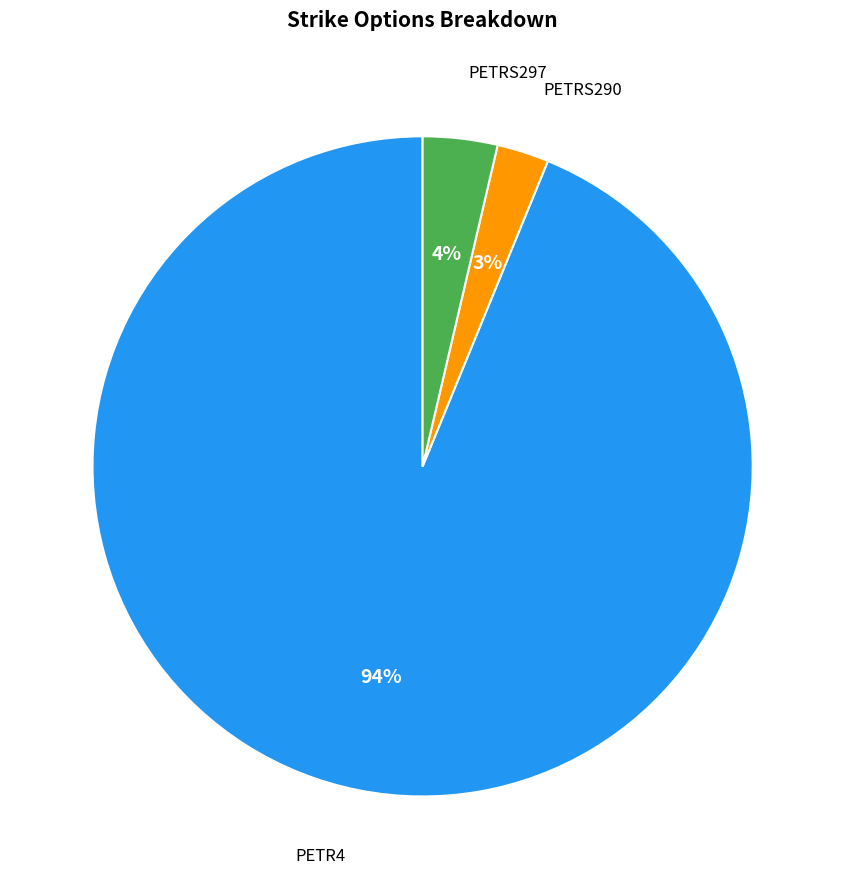

To the nearest percent, what is the average slice percentage?

33%